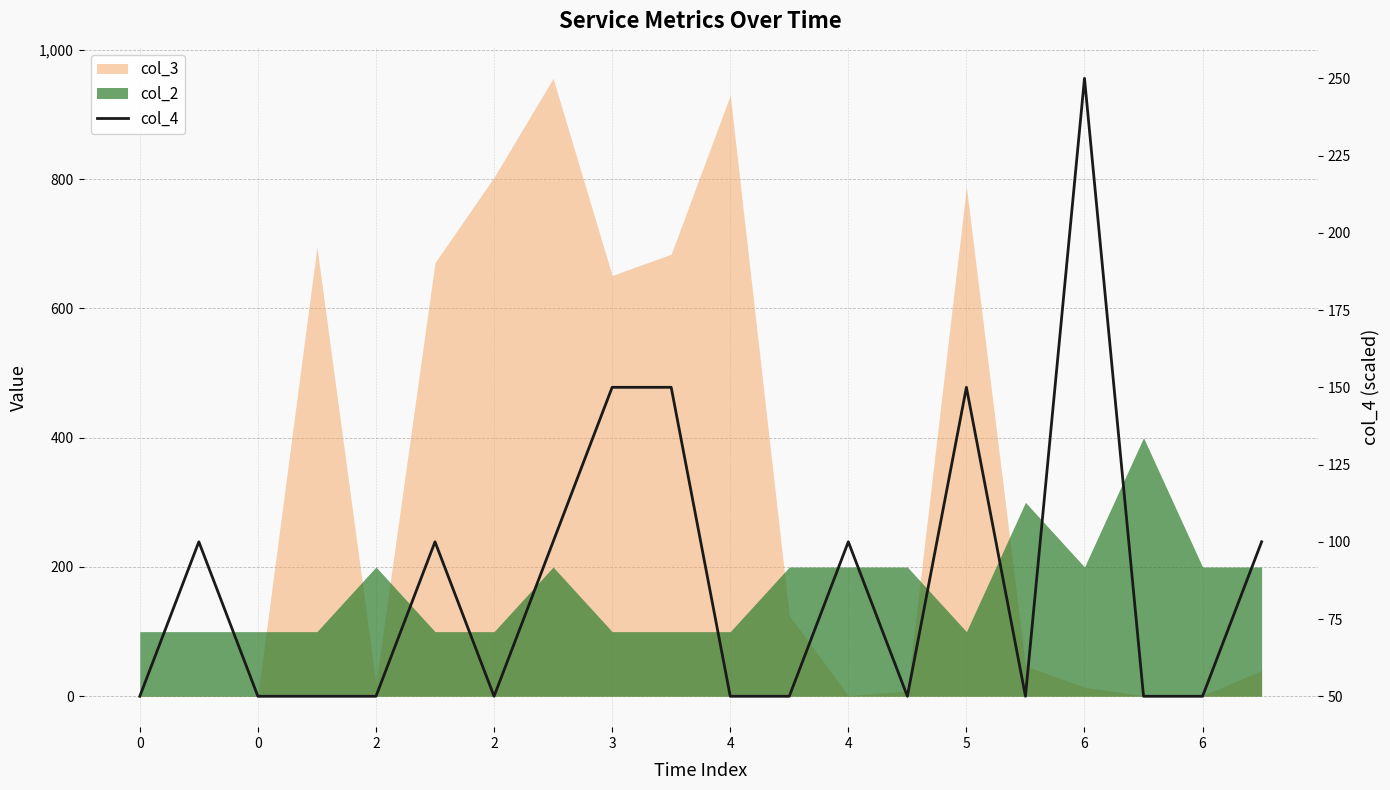

What value does the data have at 2?

50